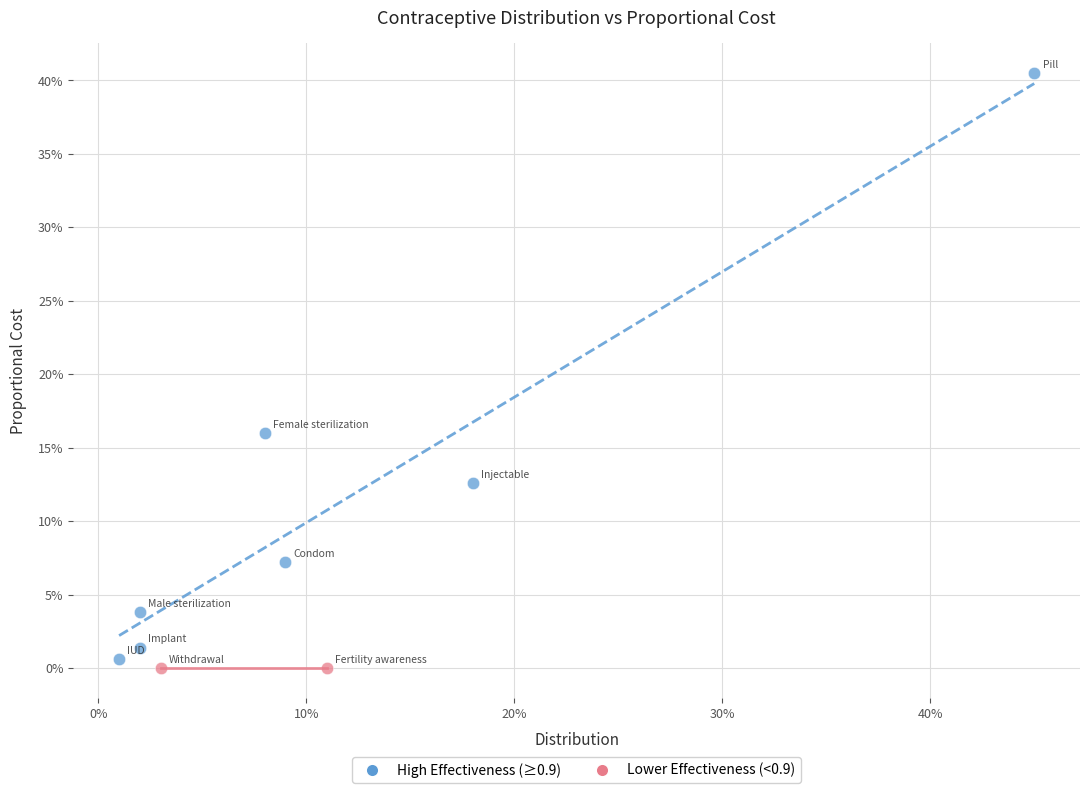

Which series reaches the minimum Y coordinate?

Lower Effectiveness (<0.9)